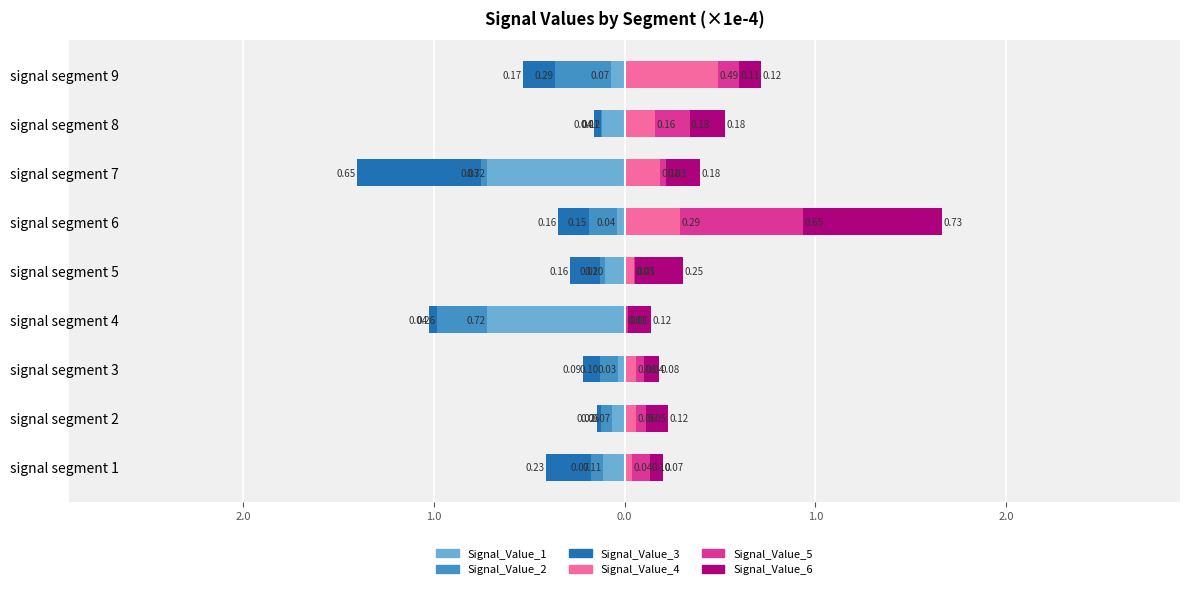

Reading left to right, transcribe all the data shown in this chart.

Signal_Value_1: -0.1	-0.1	-0.0	-0.7	-0.1	-0.0	-0.7	-0.1	-0.1
Signal_Value_2: -0.1	-0.1	-0.1	-0.3	-0.0	-0.2	-0.0	-0.0	-0.3
Signal_Value_3: -0.2	-0.0	-0.1	-0.0	-0.2	-0.2	-0.7	-0.0	-0.2
Signal_Value_4: 0.0	0.1	0.1	0.0	0.0	0.3	0.2	0.2	0.5
Signal_Value_5: 0.1	0.1	0.0	0.0	0.0	0.6	0.0	0.2	0.1
Signal_Value_6: 0.1	0.1	0.1	0.1	0.3	0.7	0.2	0.2	0.1